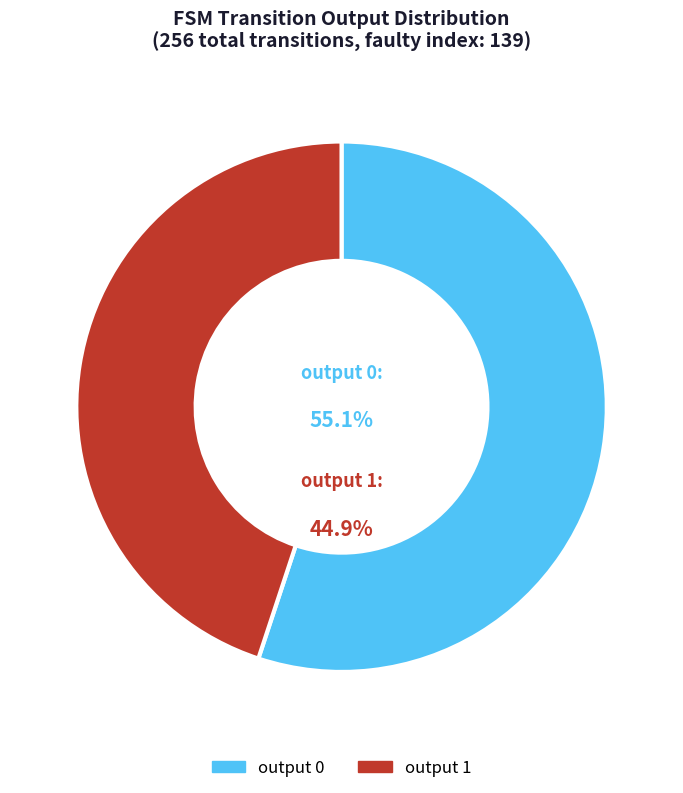

The output 0 slice represents 8% of the pie. True or false?

False